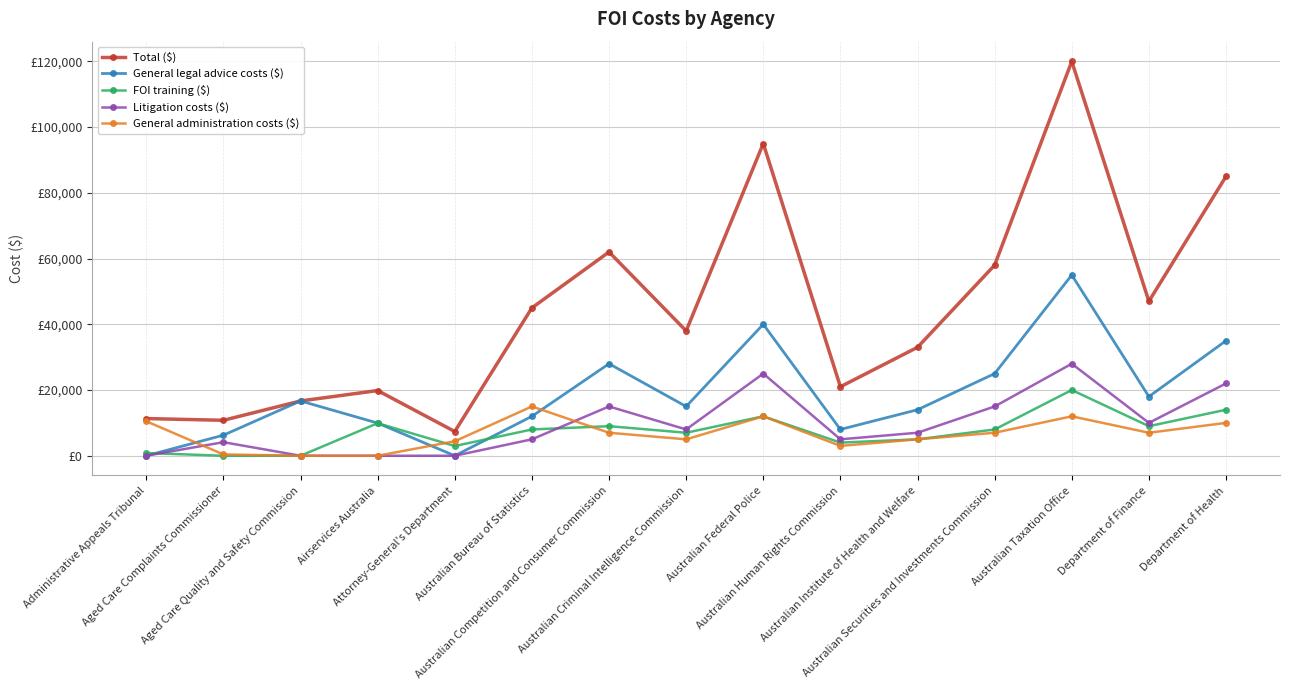

In Litigation costs ($), how many points are lower than both neighbors (excluding endpoints)?

3